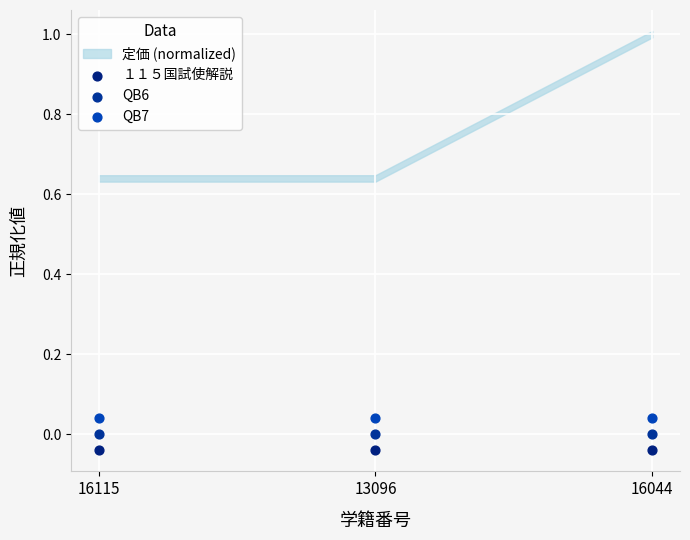

How many data points are displayed?

9